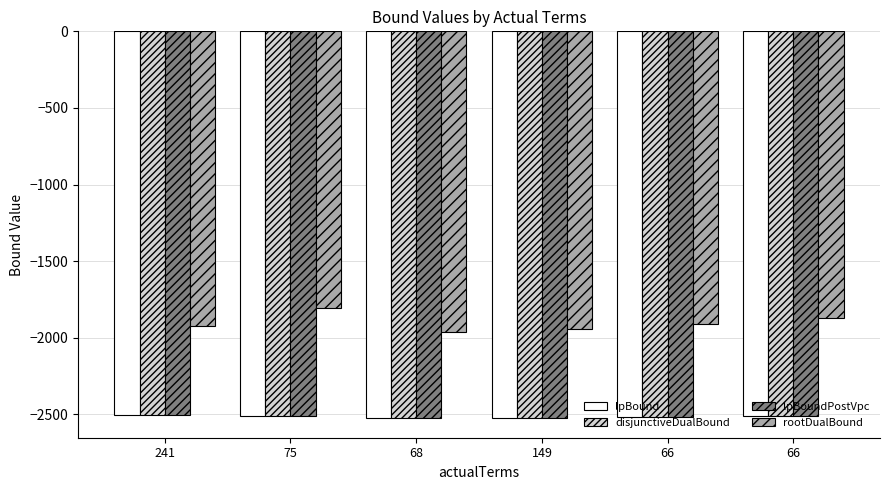

List the labels in order of disjunctiveDualBound value, largest first.

241, 66, 75, 66, 68, 149